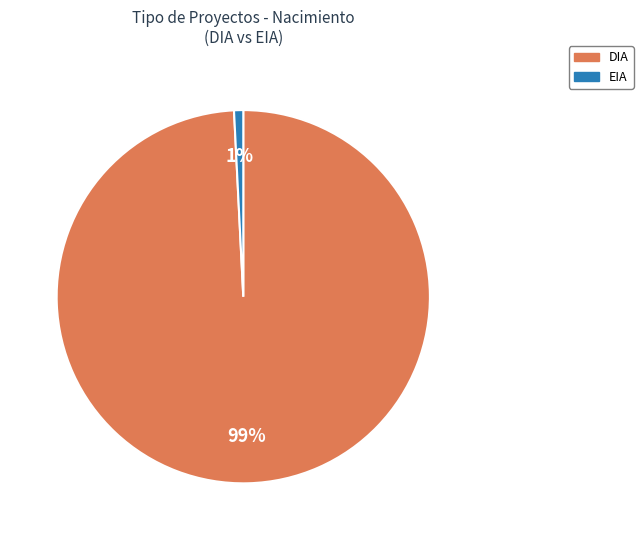

The DIA slice represents 99% of the pie. True or false?

True